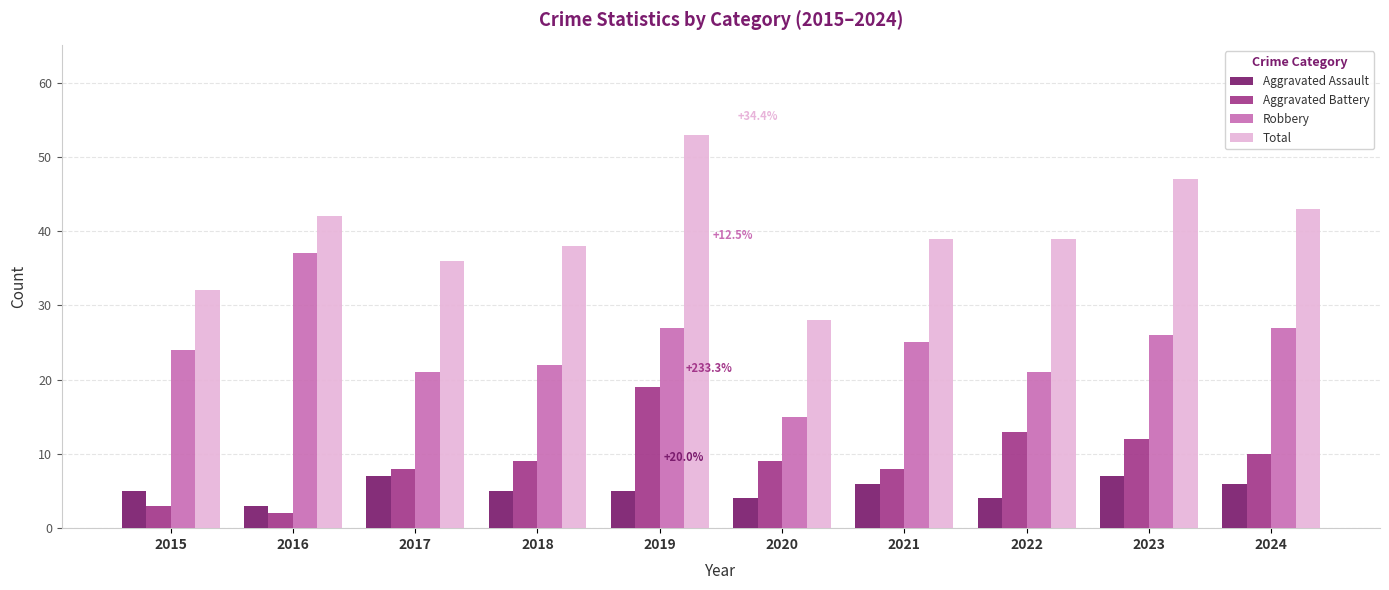

Which series has the widest spread of values?

Total